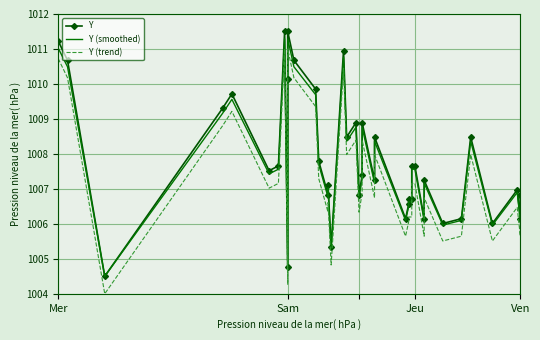

Which series has the largest total across all categories?

Y